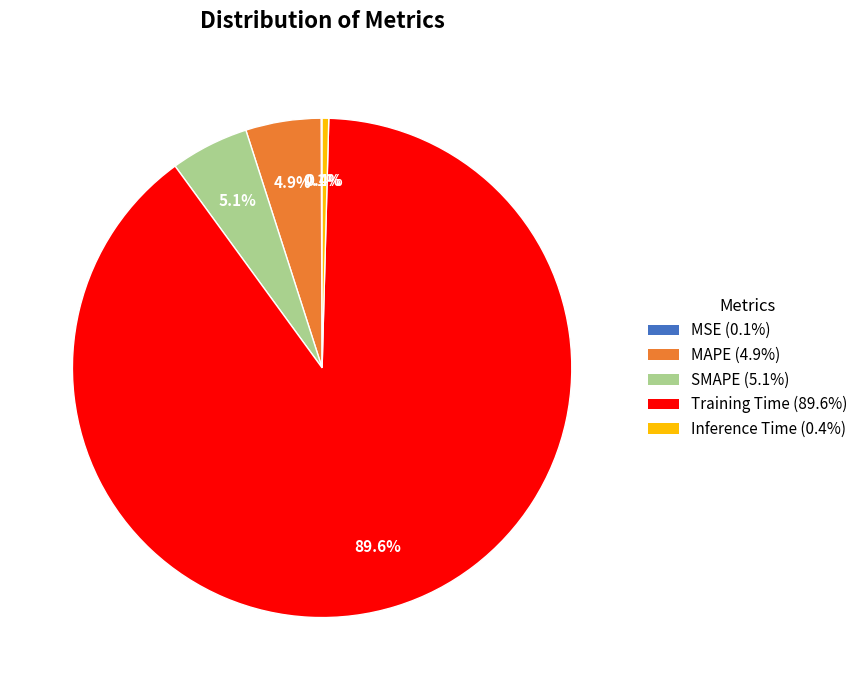

Is there a majority slice in this chart?

Yes